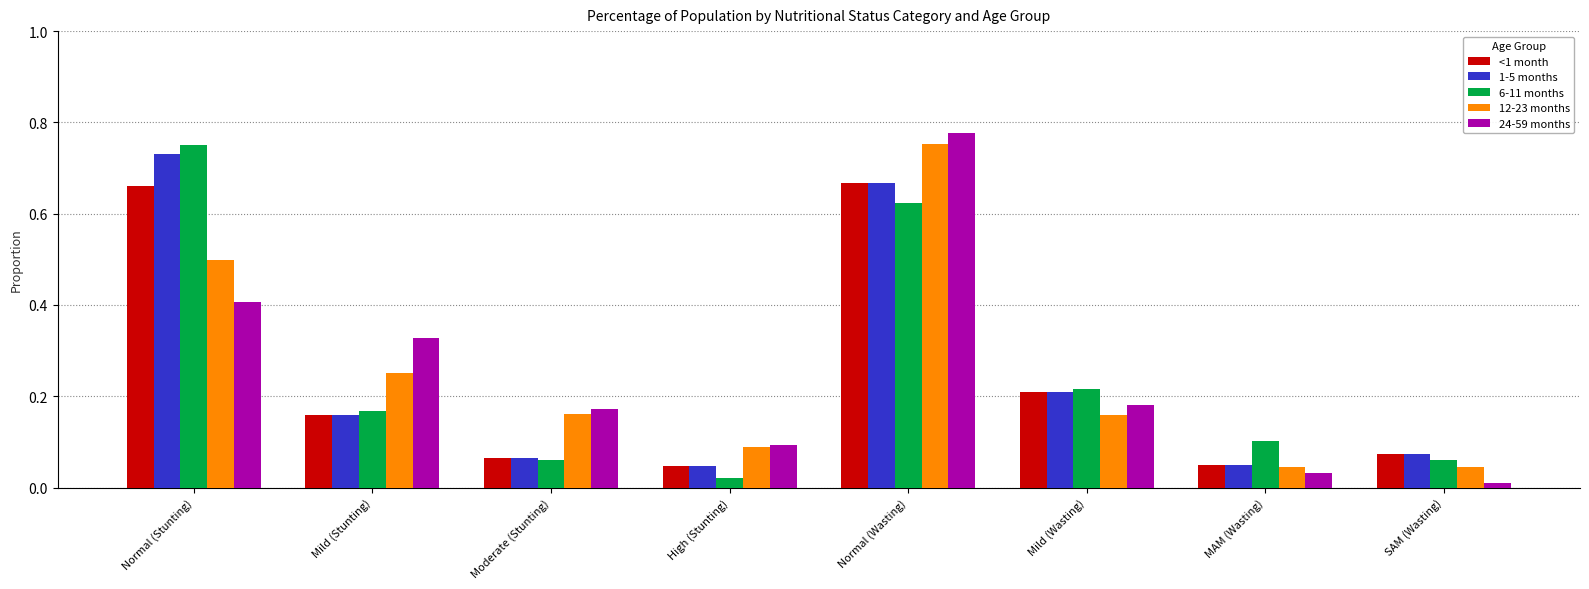

At which category does the chart reach its minimum across all series?

SAM (Wasting)